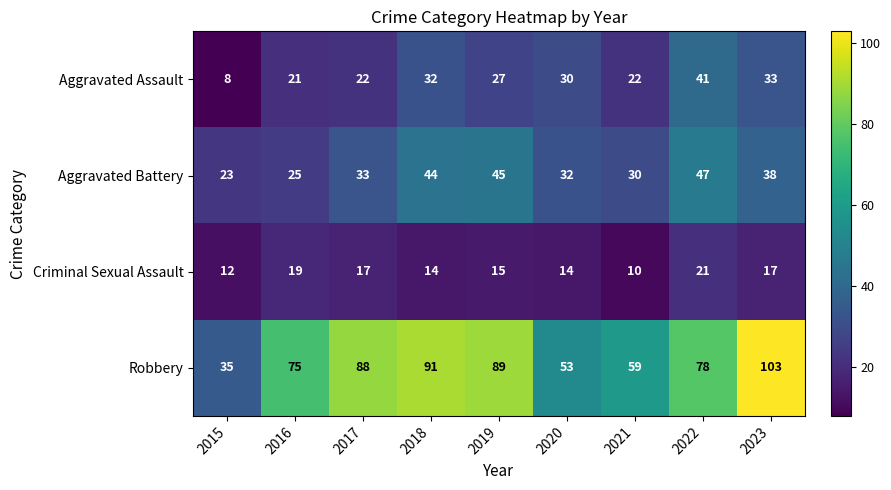

Rank the series by their maximum value, from lowest to highest.

Criminal Sexual Assault, Aggravated Assault, Aggravated Battery, Robbery